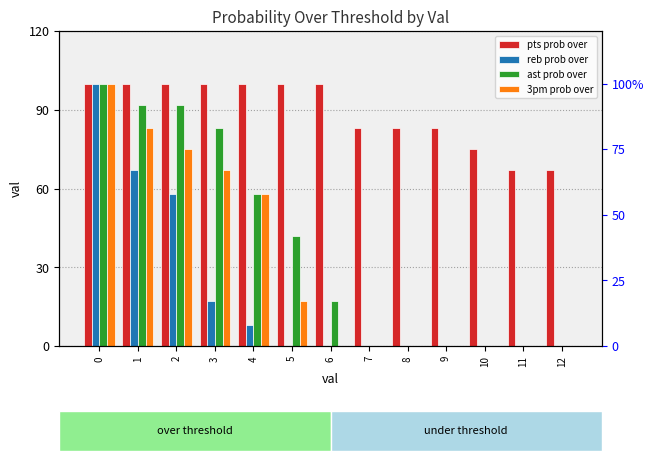

The ast prob over series shows 134 at 0. True or false?

False